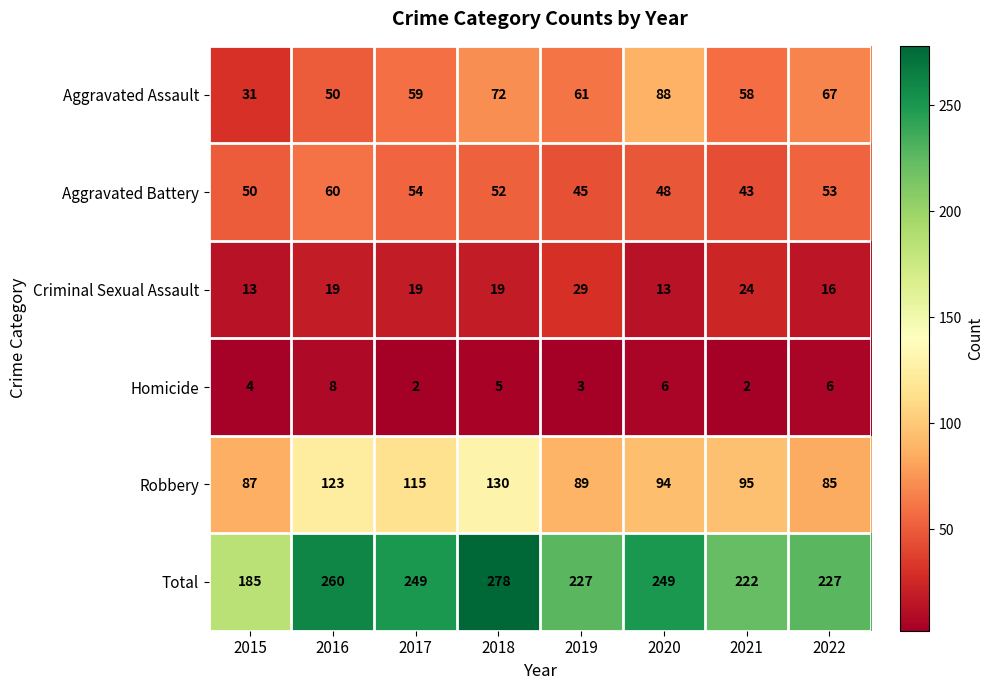

How many categories are shown in the chart?

8